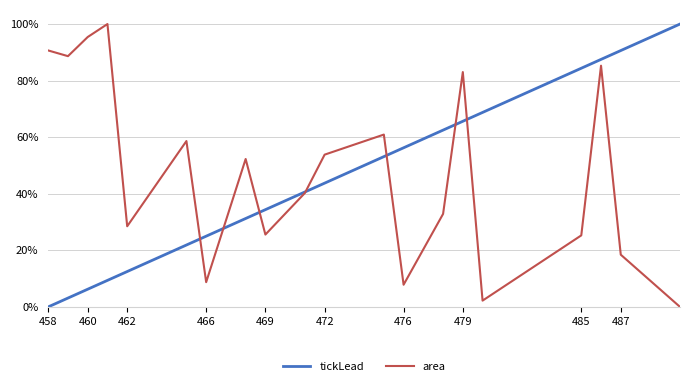

What are all the series names shown in the legend?

tickLead, area